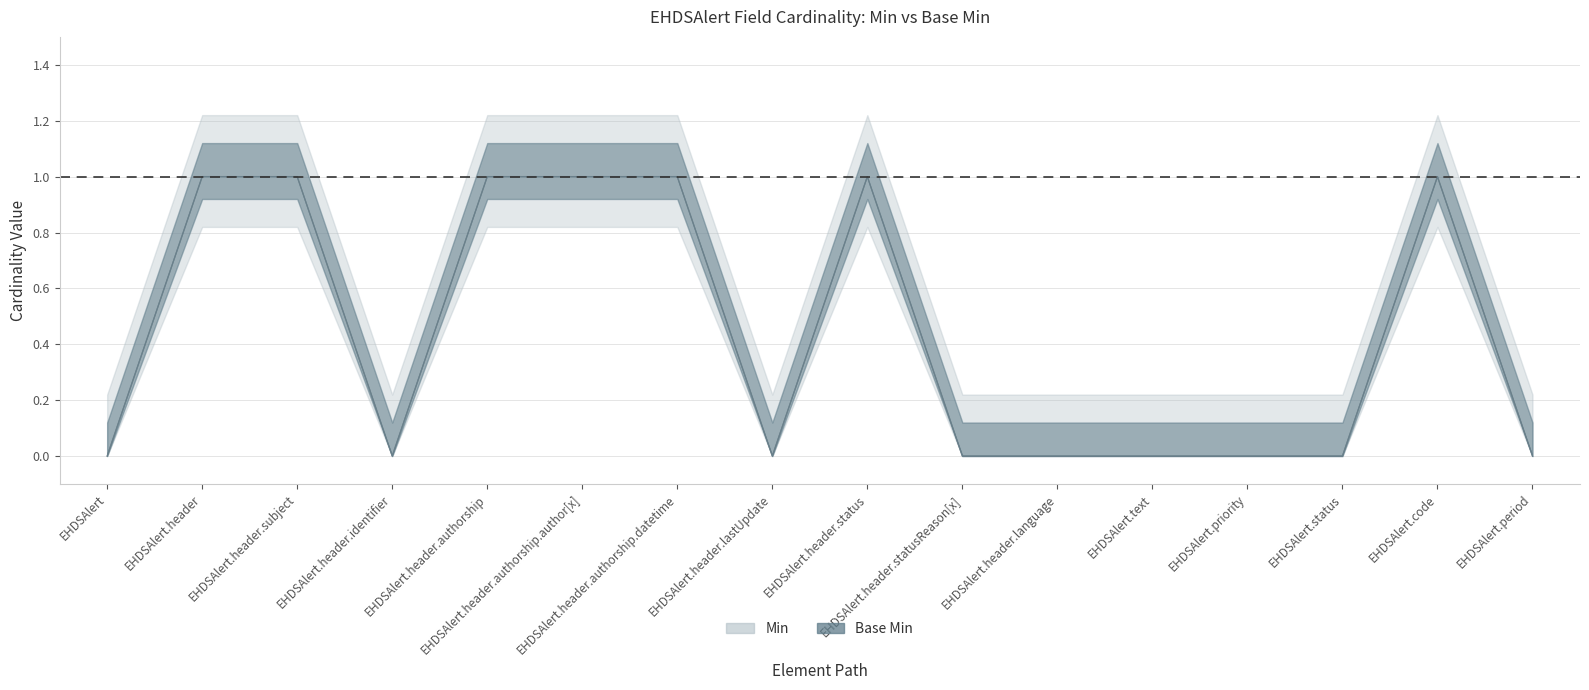

Which series changed the most between EHDSAlert.header and EHDSAlert.header.statusReason[x]?

Min